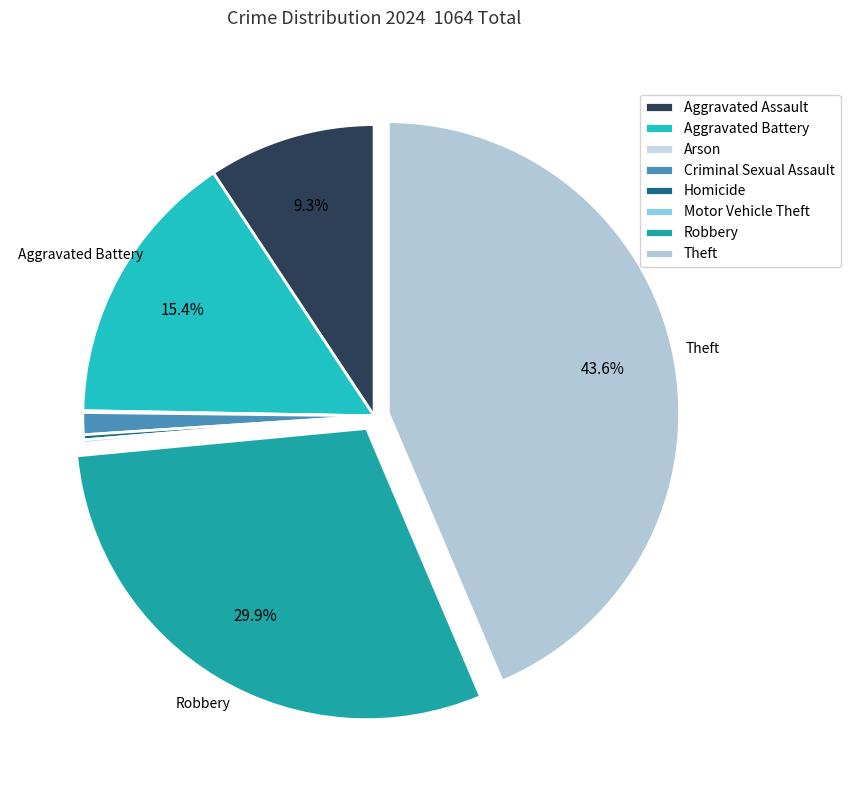

Rank the categories by value from lowest to highest.

Arson, Motor Vehicle Theft, Homicide, Criminal Sexual Assault, Aggravated Assault, Aggravated Battery, Robbery, Theft